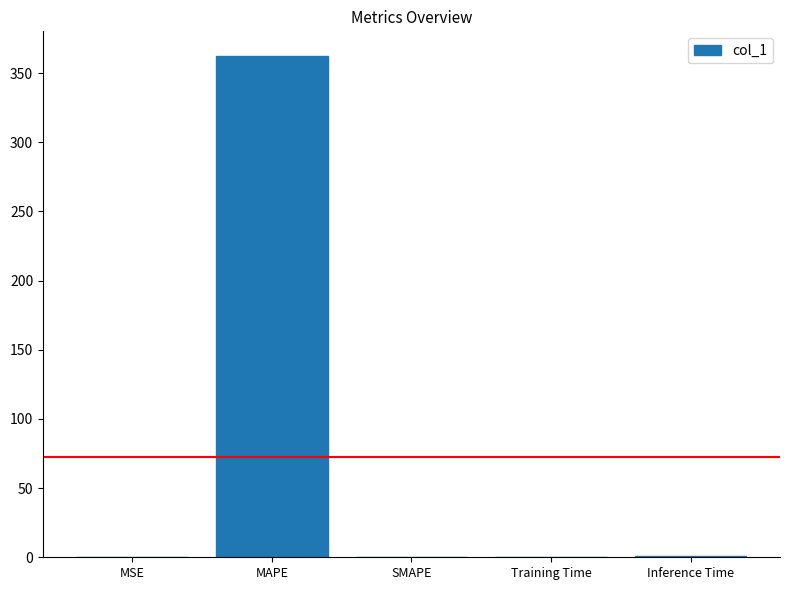

What is the sum of all values?

363.2